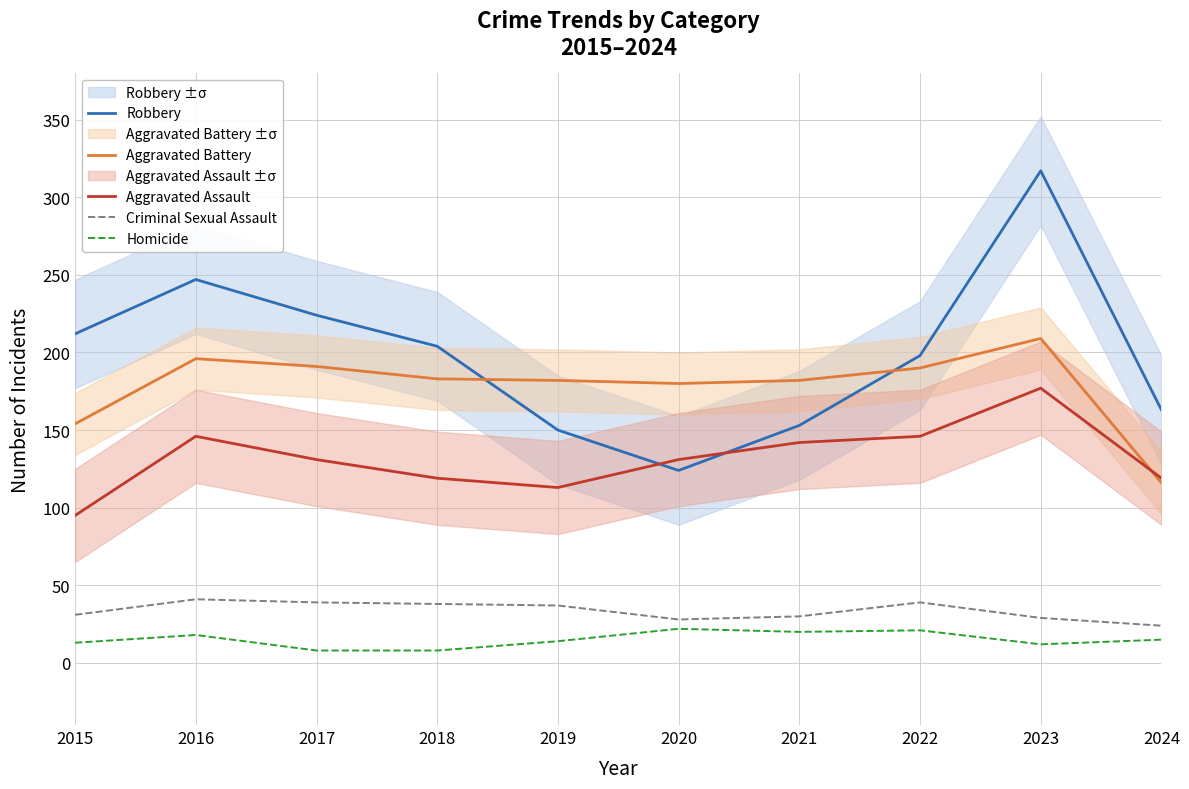

Where is the first local maximum for Robbery?

2016